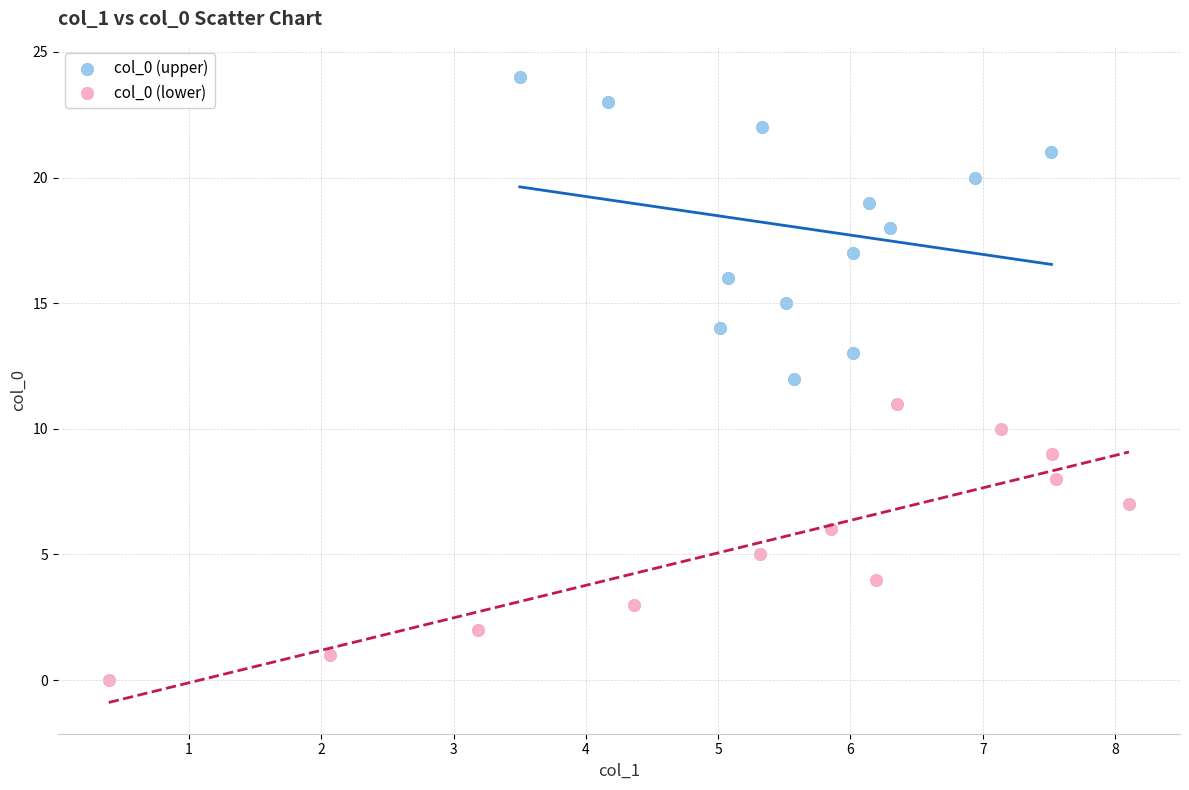

Which series contains the lowest Y value?

col_0 (lower)